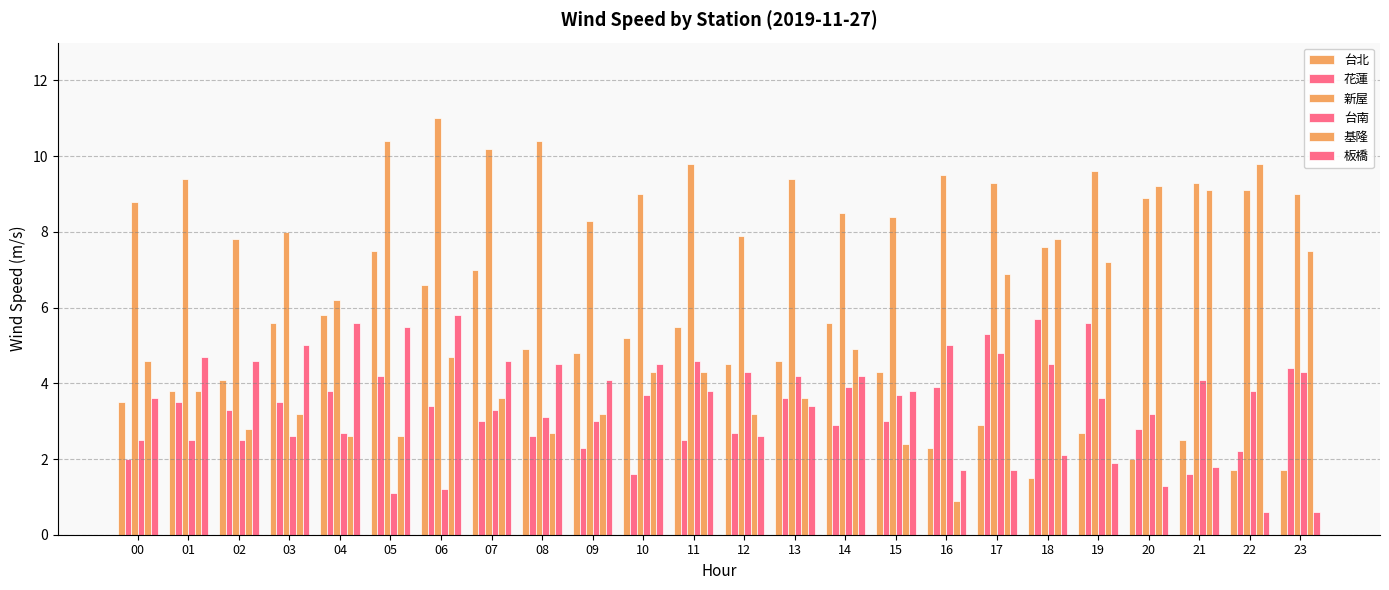

Does the chart contain stacked bars?

No